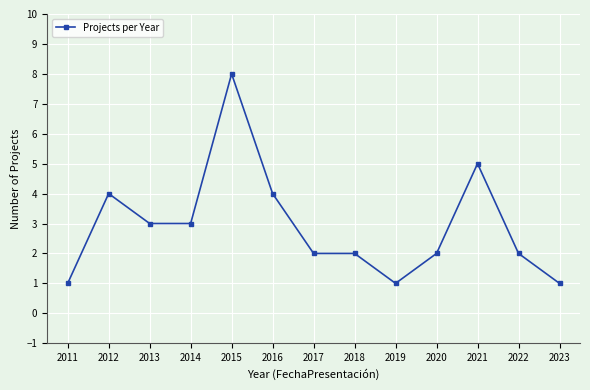

Count the values in the range 2 to 4.

8